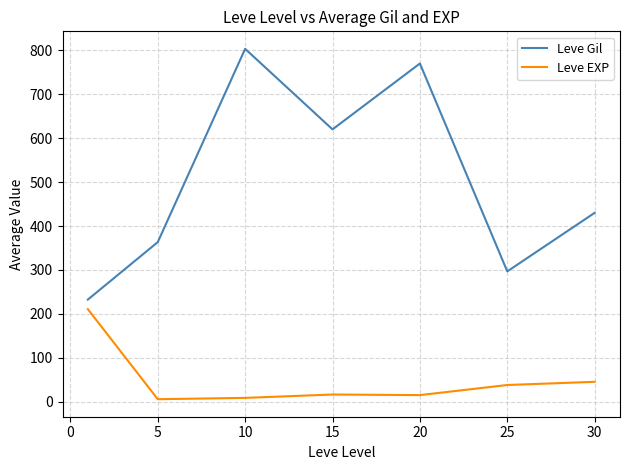

Which series has the widest spread of values?

Leve Gil